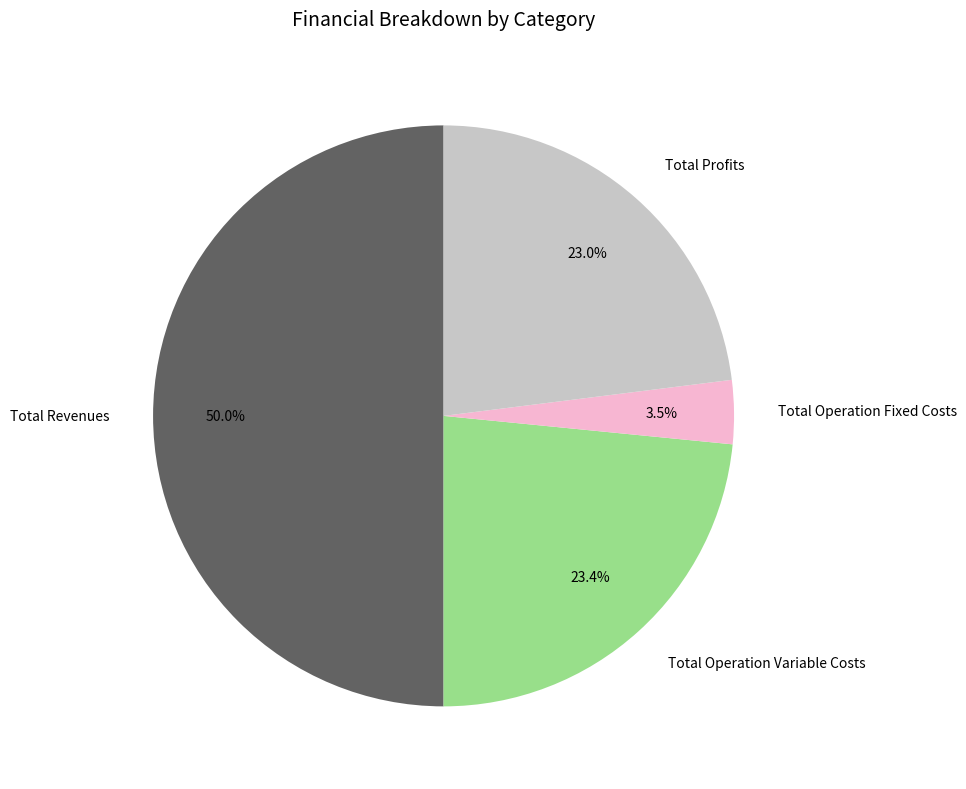

Which slice is the smallest?

Total Operation Fixed Costs